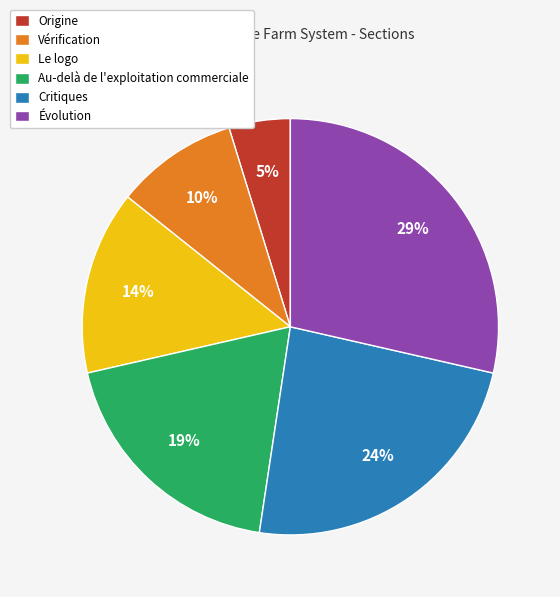

Which has a higher value, Origine or Au-delà de l'exploitation commerciale?

Au-delà de l'exploitation commerciale